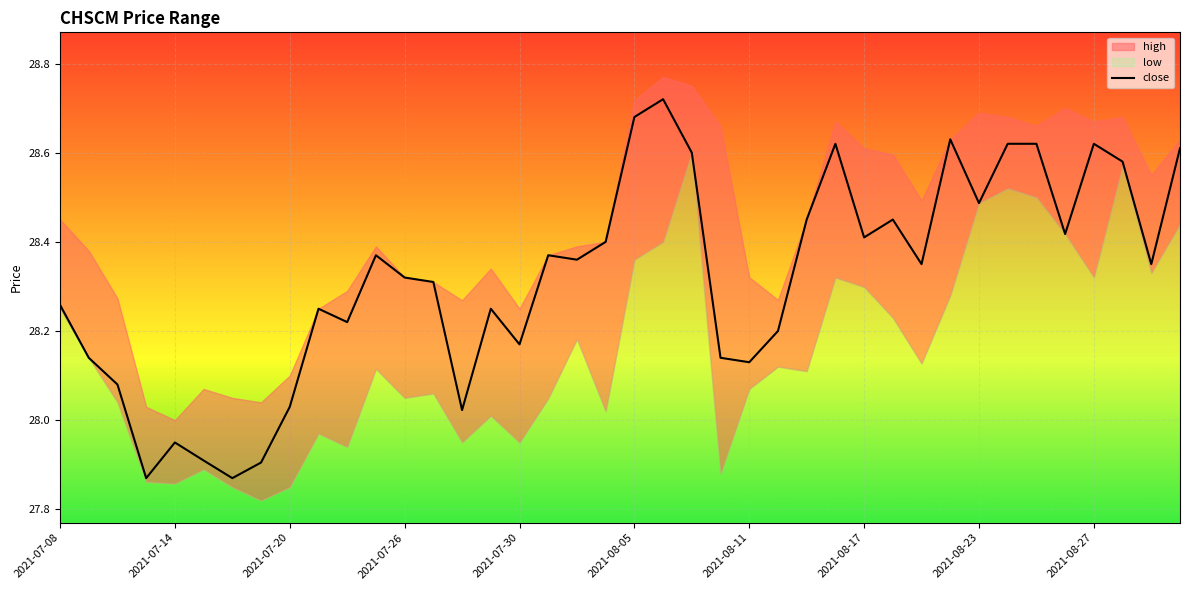

At which label does close first exceed 28?

2021-07-08